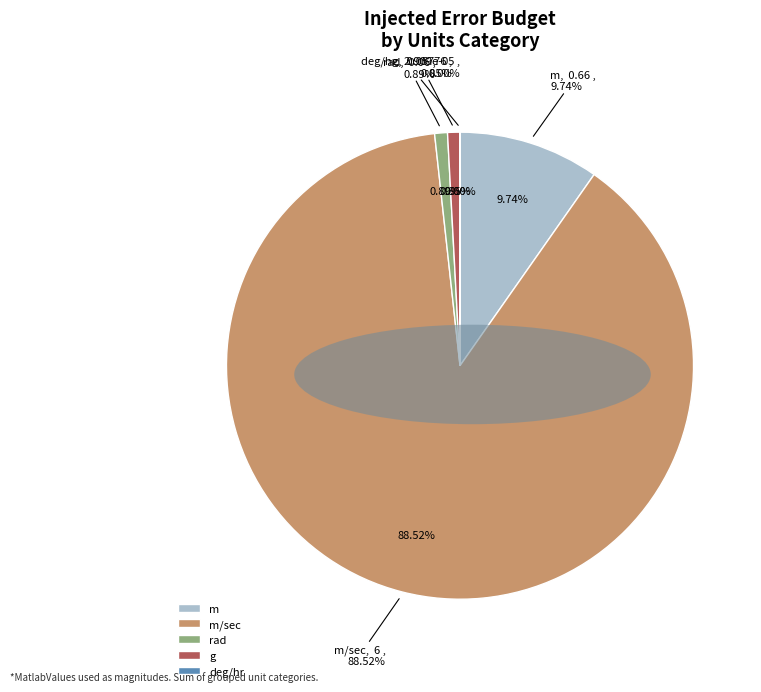

Does any single category account for the majority?

Yes